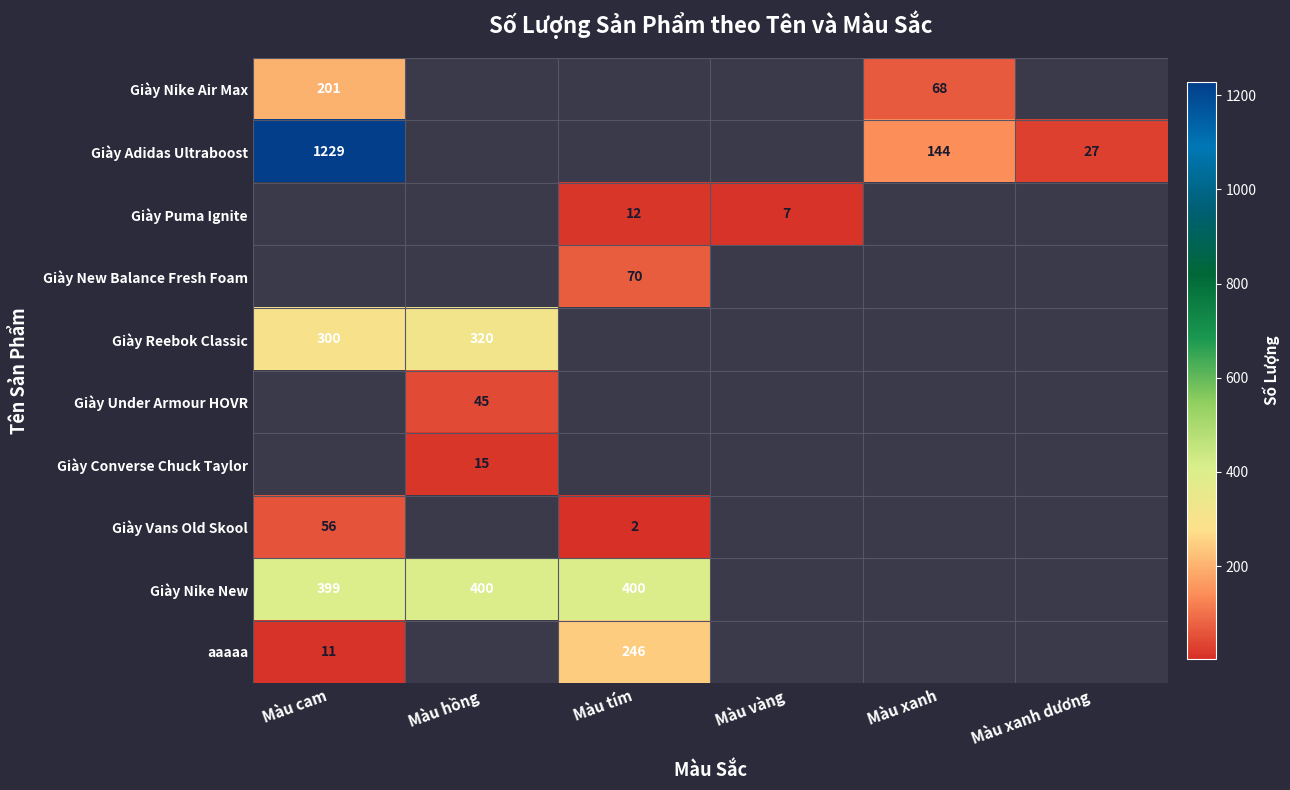

Is it true that Giày New Balance Fresh Foam equals 70 at Màu tím?

True